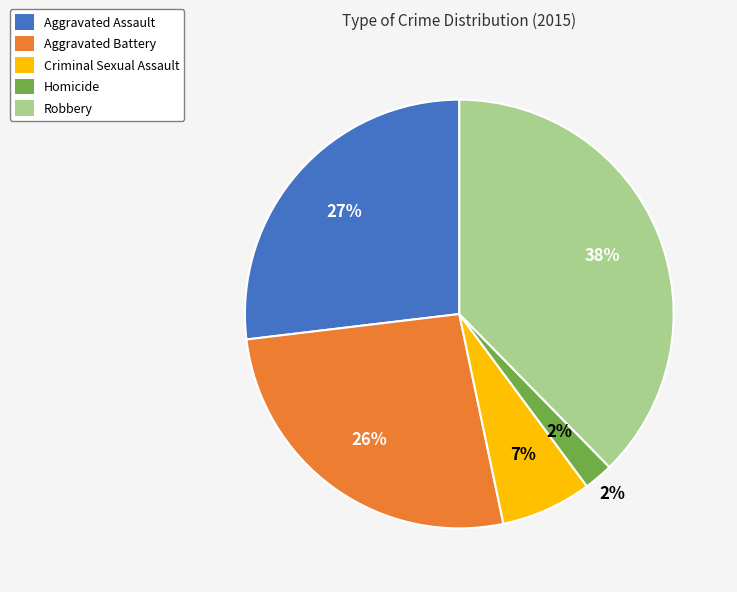

What percentage is NOT represented by Aggravated Battery?

73.6%